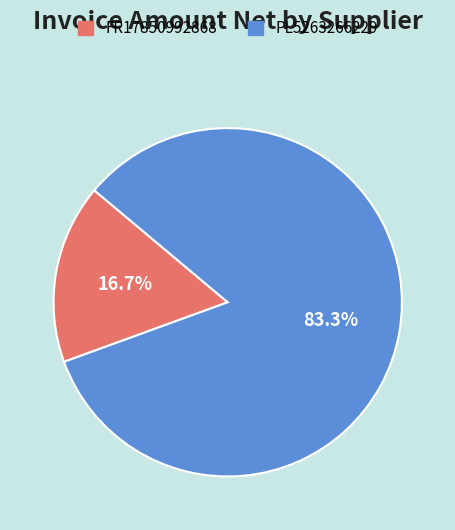

To the nearest percent, what is the difference between the largest and smallest slice percentages?

67%